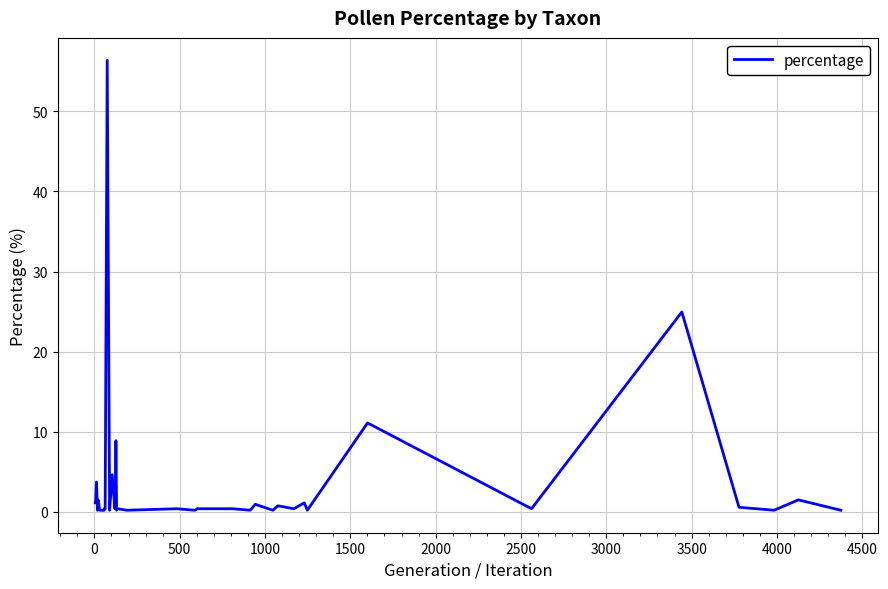

What is the difference between the maximum and minimum values?

56.2